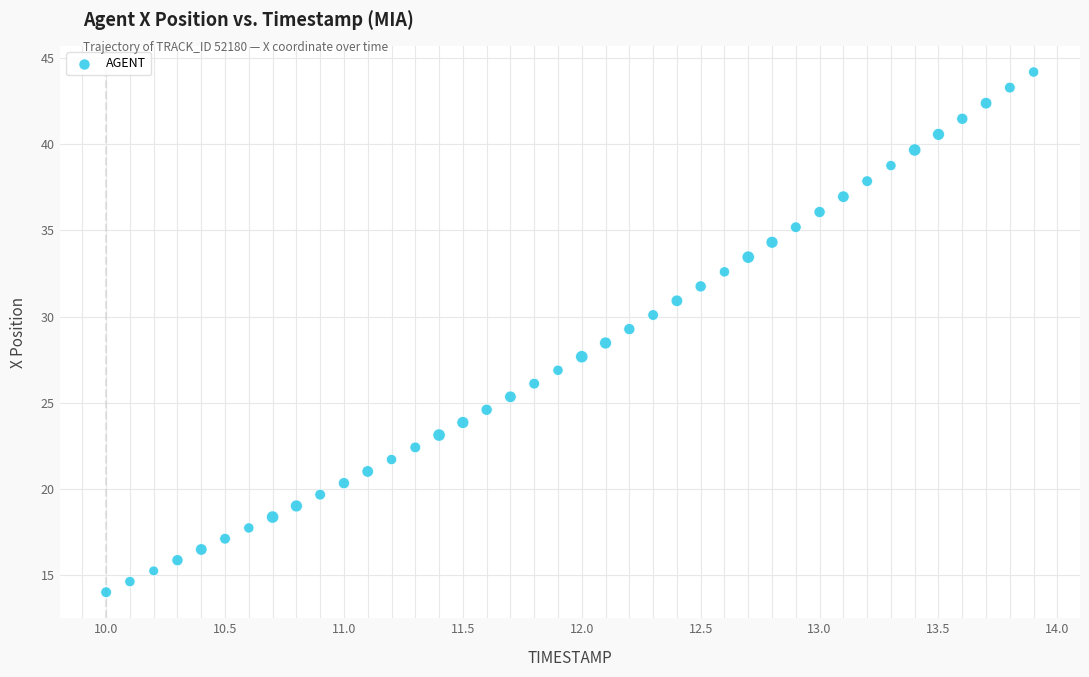

What is the range of Y values (max minus min)?

30.2